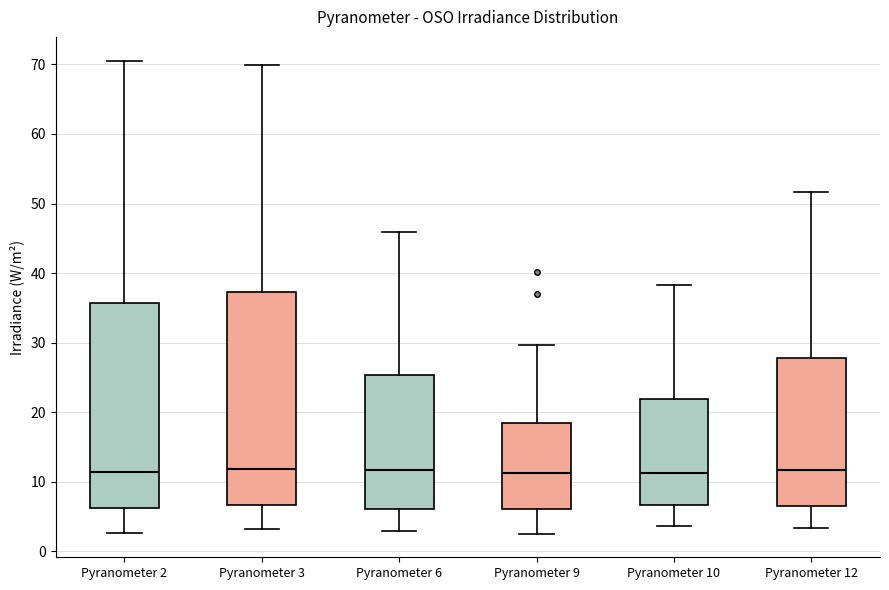

Reading left to right, transcribe this box plot: for each box, give where its median line is, the range the box spans, and where its two whiskers end, as read against the y-axis. The values are not printed on the chart, so give them approximately, as read against the axis.

Pyranometer 2: median 11, box 6 to 36, whiskers 3 to 71
Pyranometer 3: median 12, box 7 to 37, whiskers 3 to 70
Pyranometer 6: median 12, box 6 to 25, whiskers 3 to 46
Pyranometer 9: median 11, box 6 to 18, whiskers 3 to 30
Pyranometer 10: median 11, box 7 to 22, whiskers 4 to 38
Pyranometer 12: median 12, box 7 to 28, whiskers 3 to 52